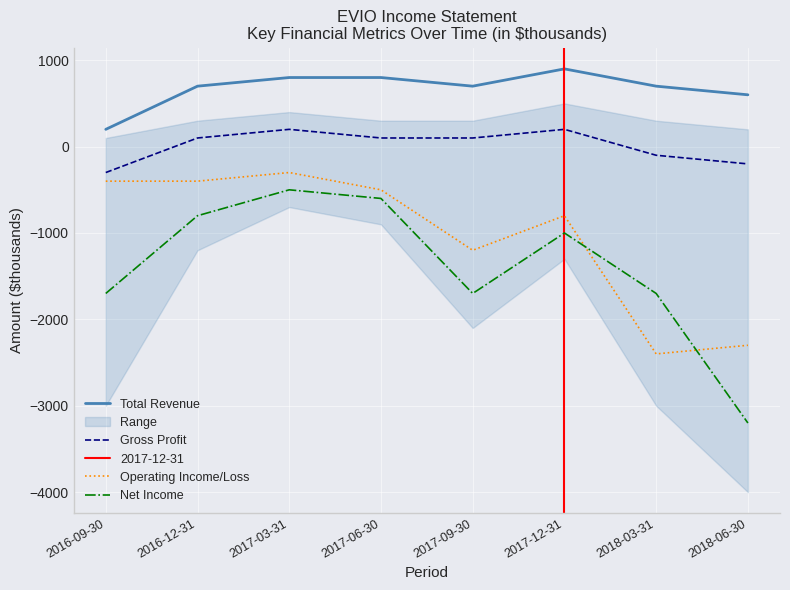

What is the value of the Operating Income/Loss point at the 6th from the left?

-800